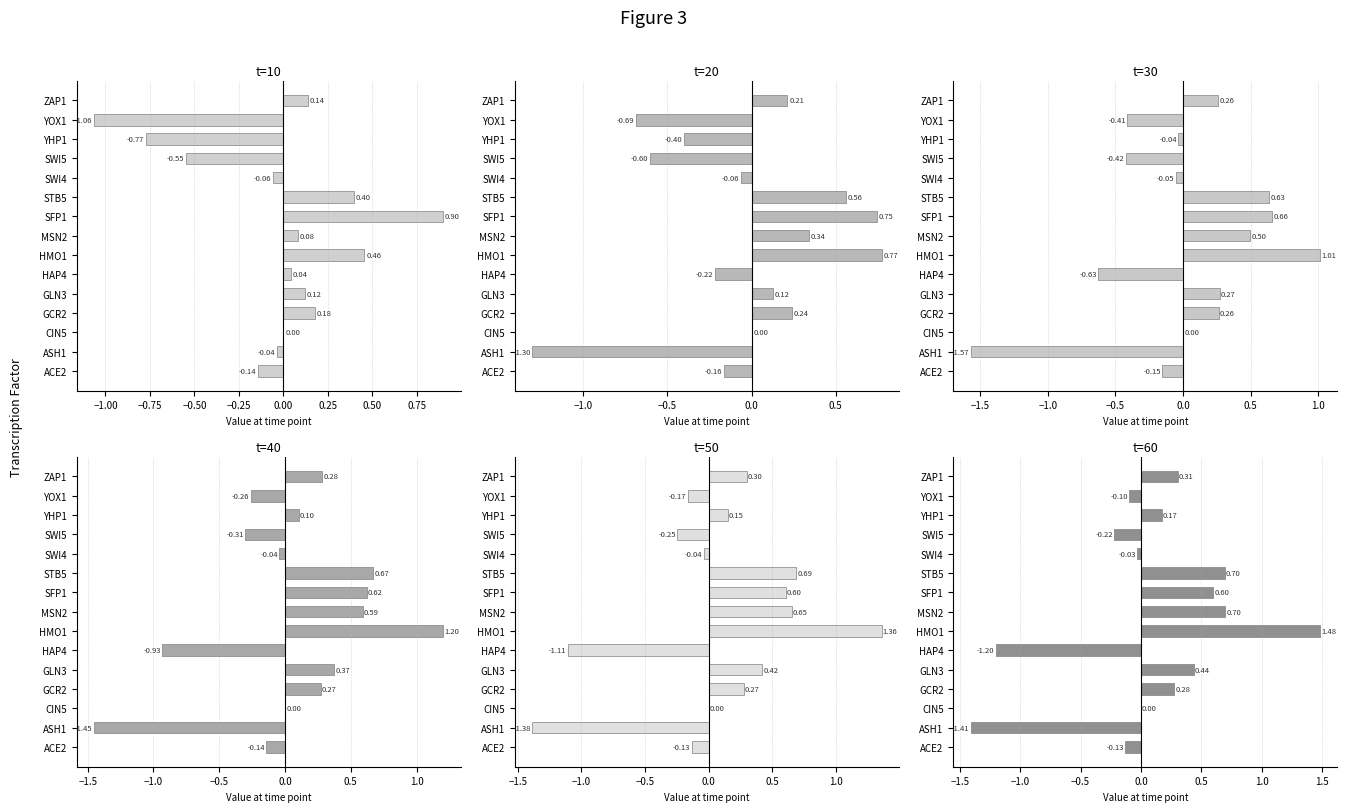

At HAP4, list the series in order from largest to smallest.

t=10, t=20, t=30, t=40, t=50, t=60